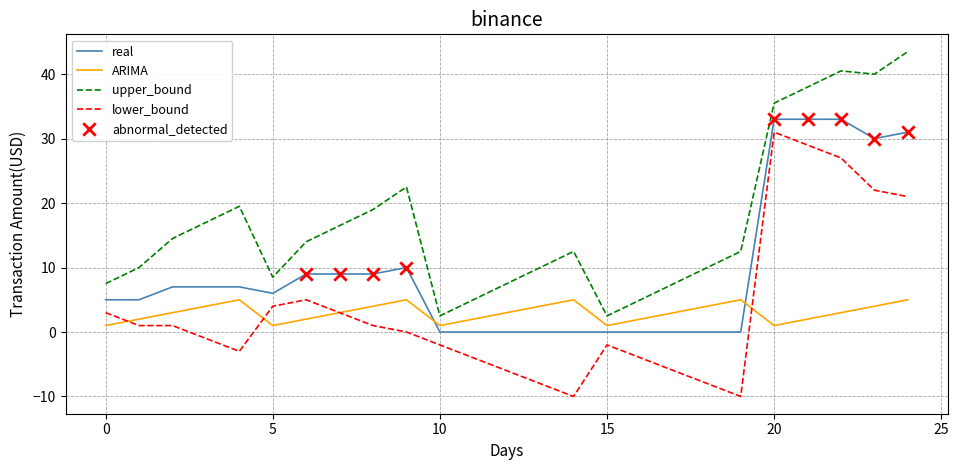

Which series has the largest total across all categories?

upper_bound